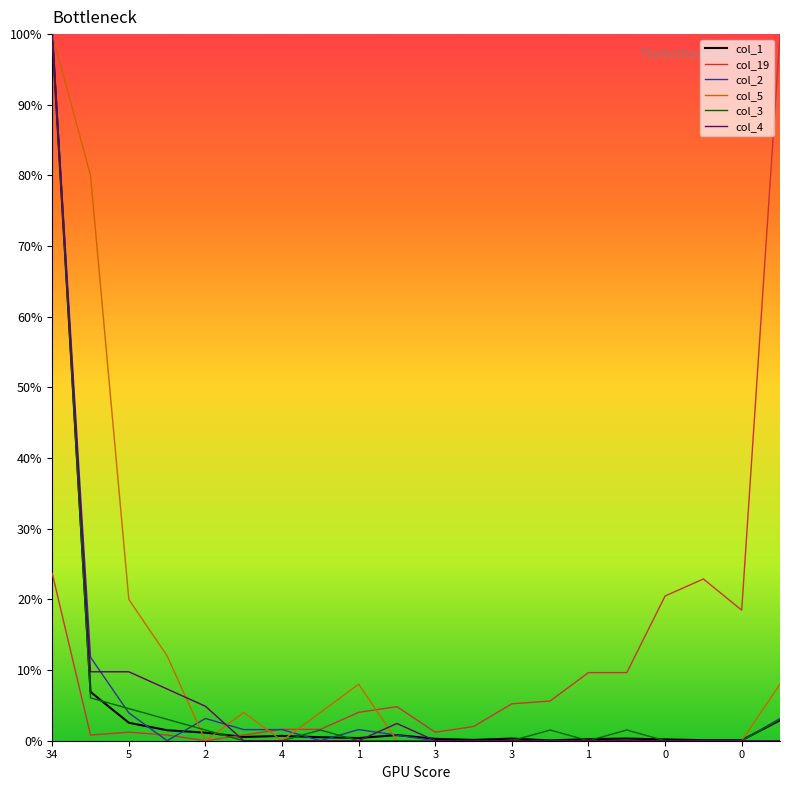

What is the highest value of the col_4 series?

100.0